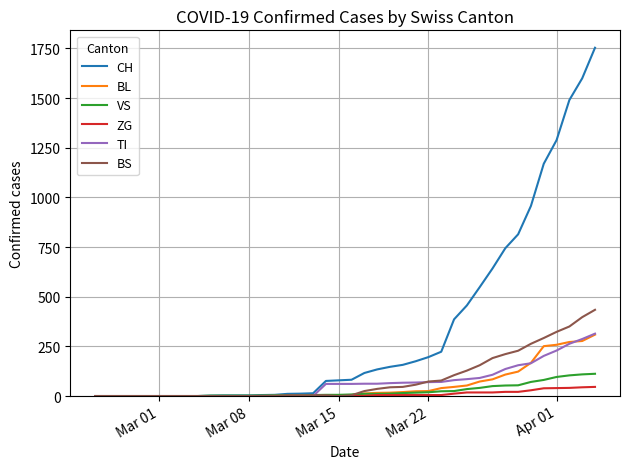

Which series has the largest total across all categories?

CH